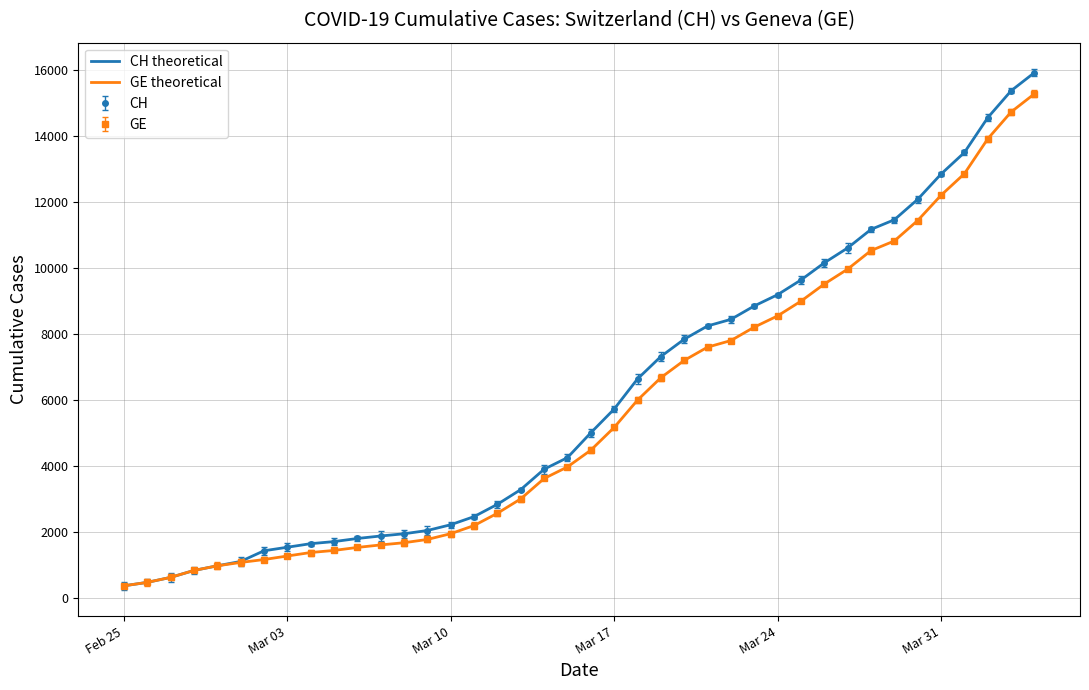

How many categories are shown in the chart?

40